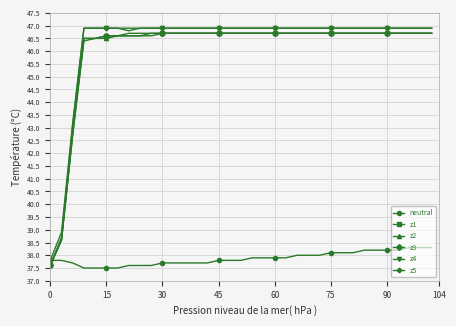

What is the highest value of the z1 series?

46.7